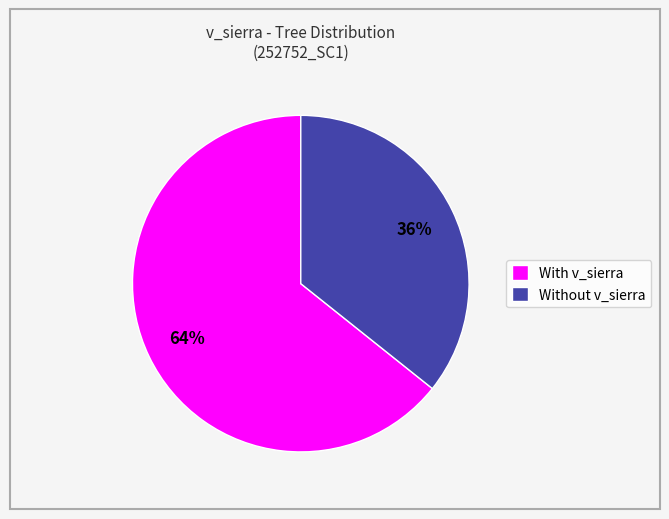

To the nearest percent, what is the combined percentage of With v_sierra and Without v_sierra?

100%